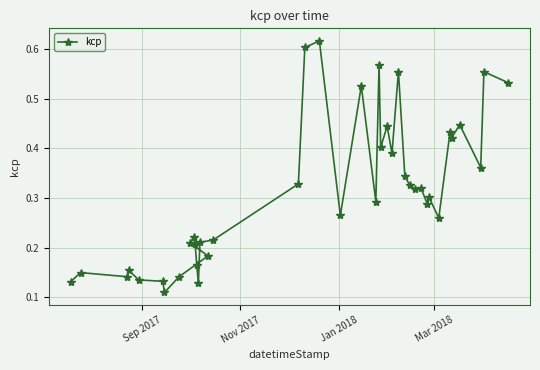

Count the values in the range 0 to 1.

40